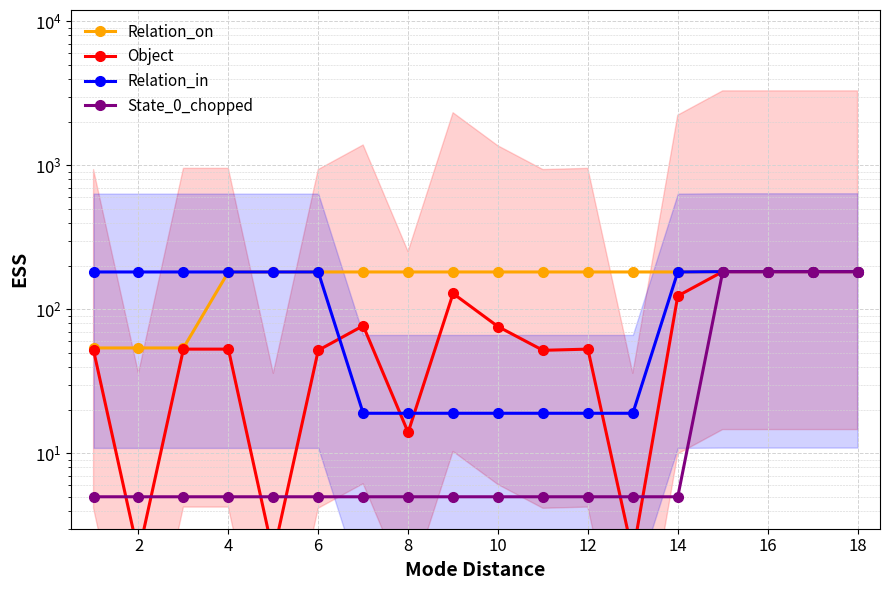

What is the label of the 2nd point from the left?

2